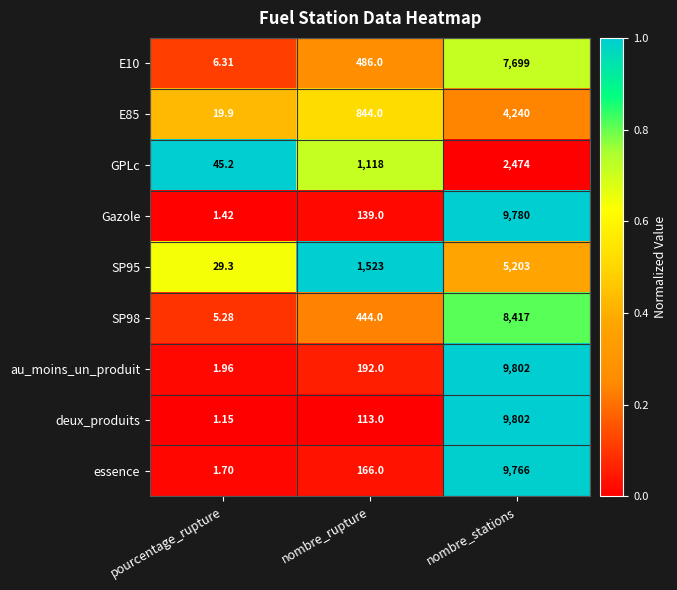

What is the spread (max minus min) of values at nombre_rupture?

1410.0